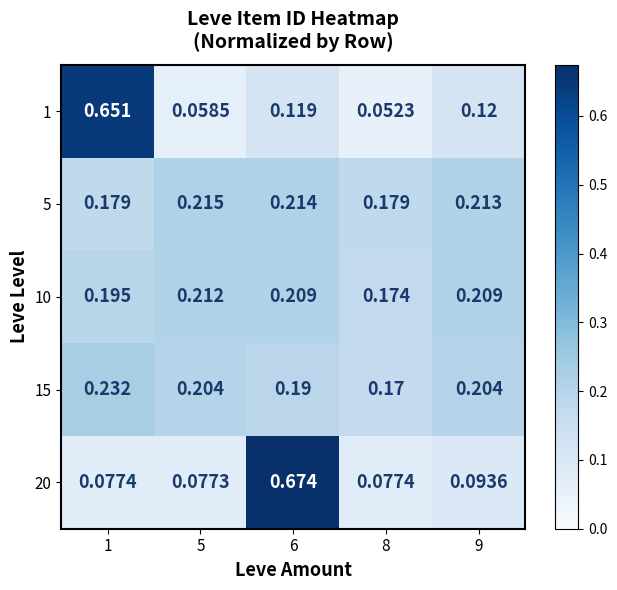

Is the value of 20 at 8 greater than the value of 15 at 8?

No